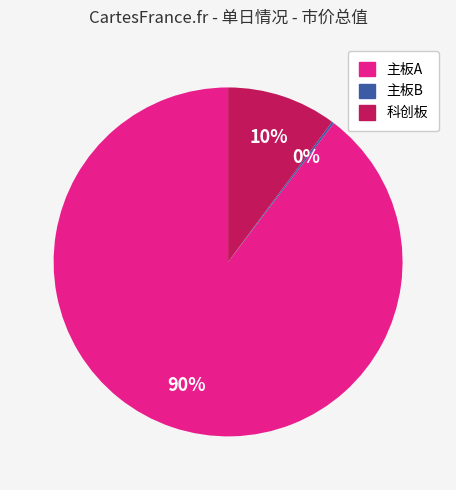

What is the majority slice?

主板A